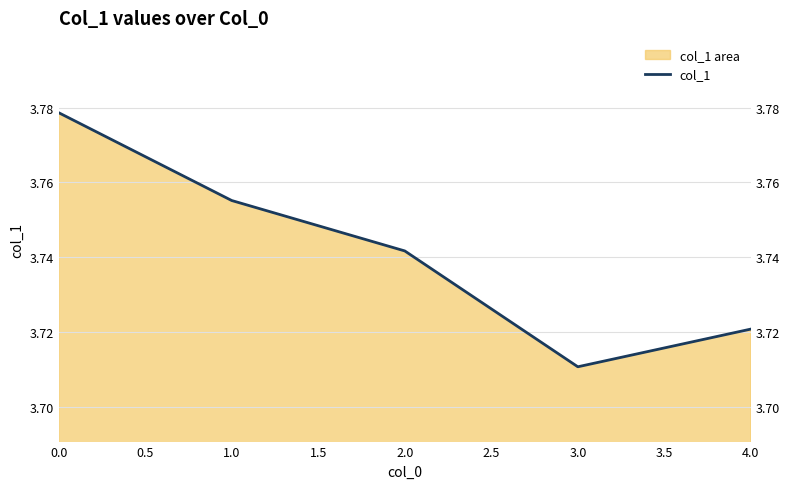

How many data points does each series have?

5